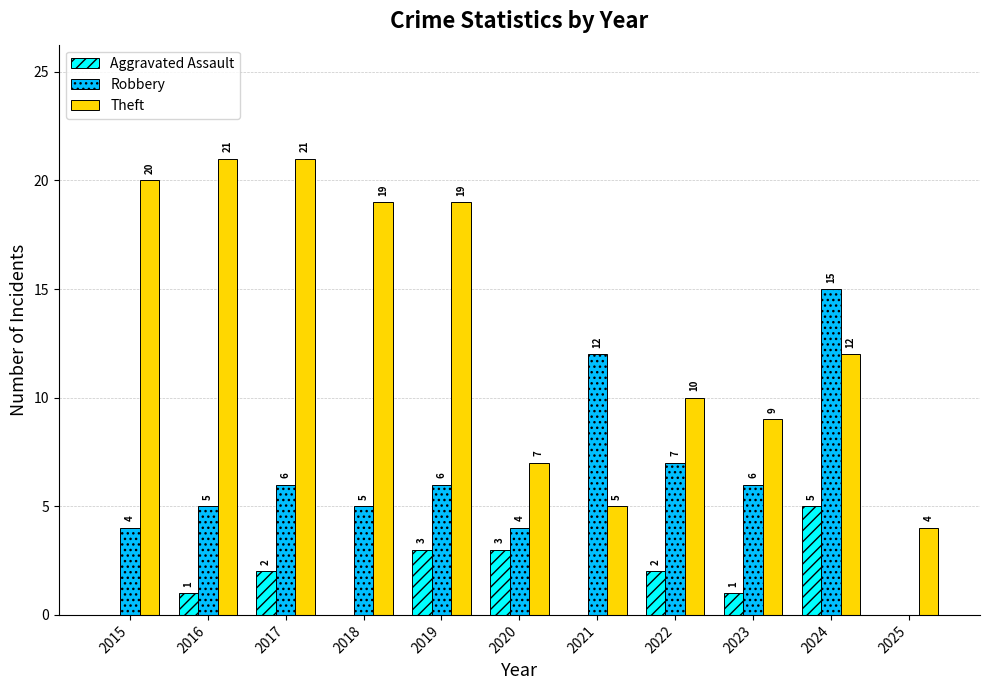

How many categories are shown in the chart?

11